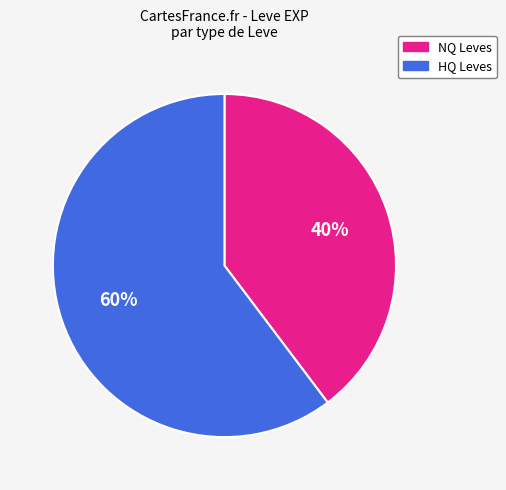

To the nearest percent, what is the average slice percentage?

50%